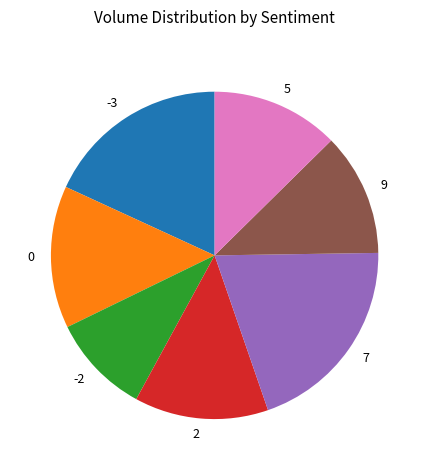

What is the ratio of the value at -2 to the value at 2?

0.7